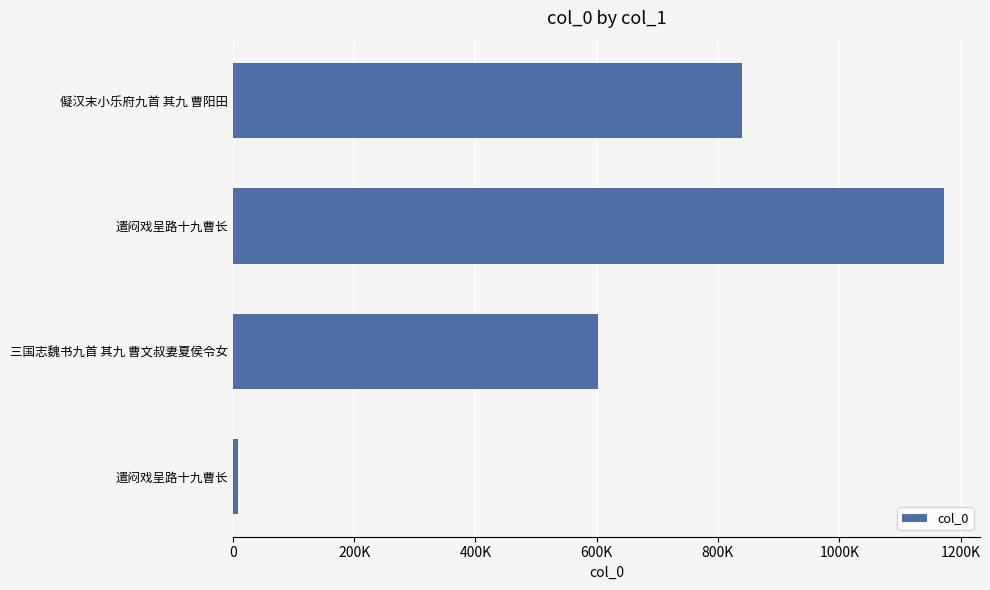

What is the greatest value displayed?

1173383